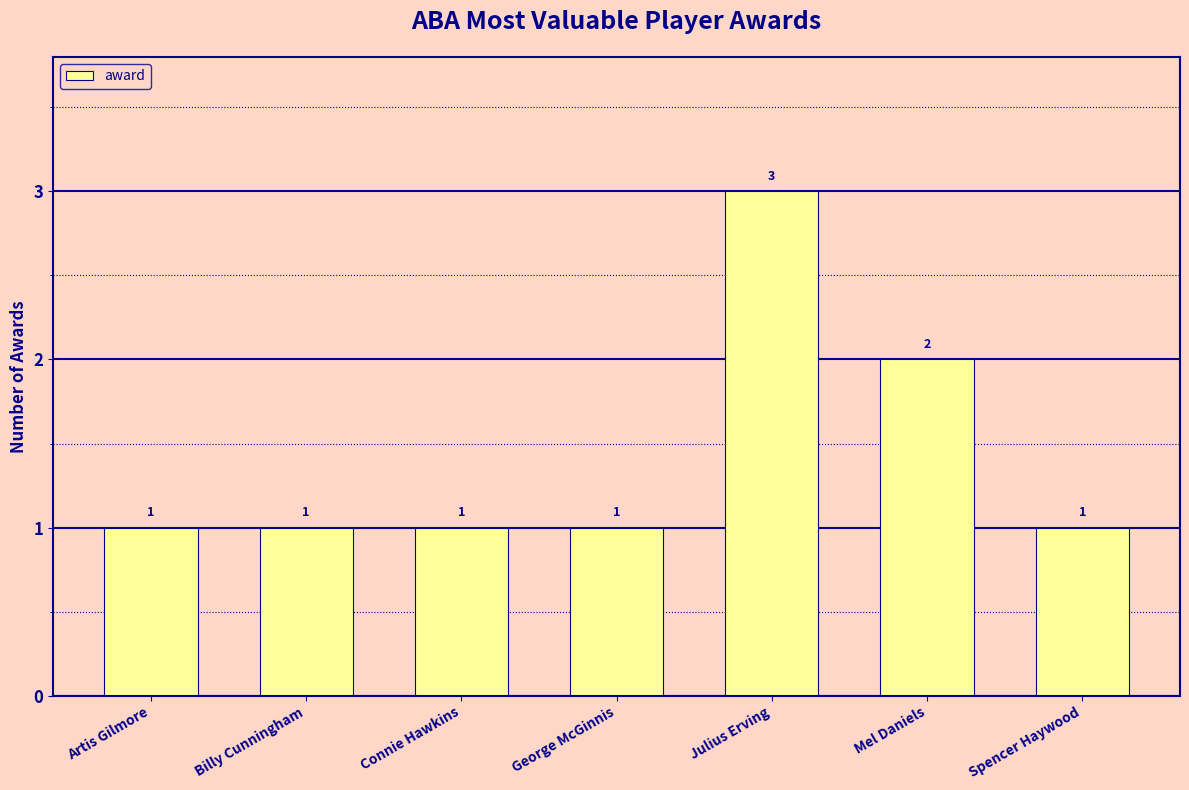

How many values are between 1 and 2?

6